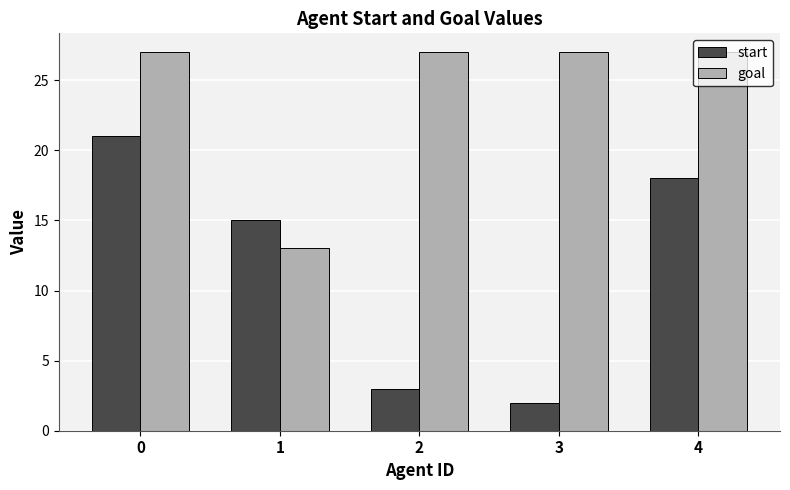

What is the difference between the maximum and minimum values in the start series?

19